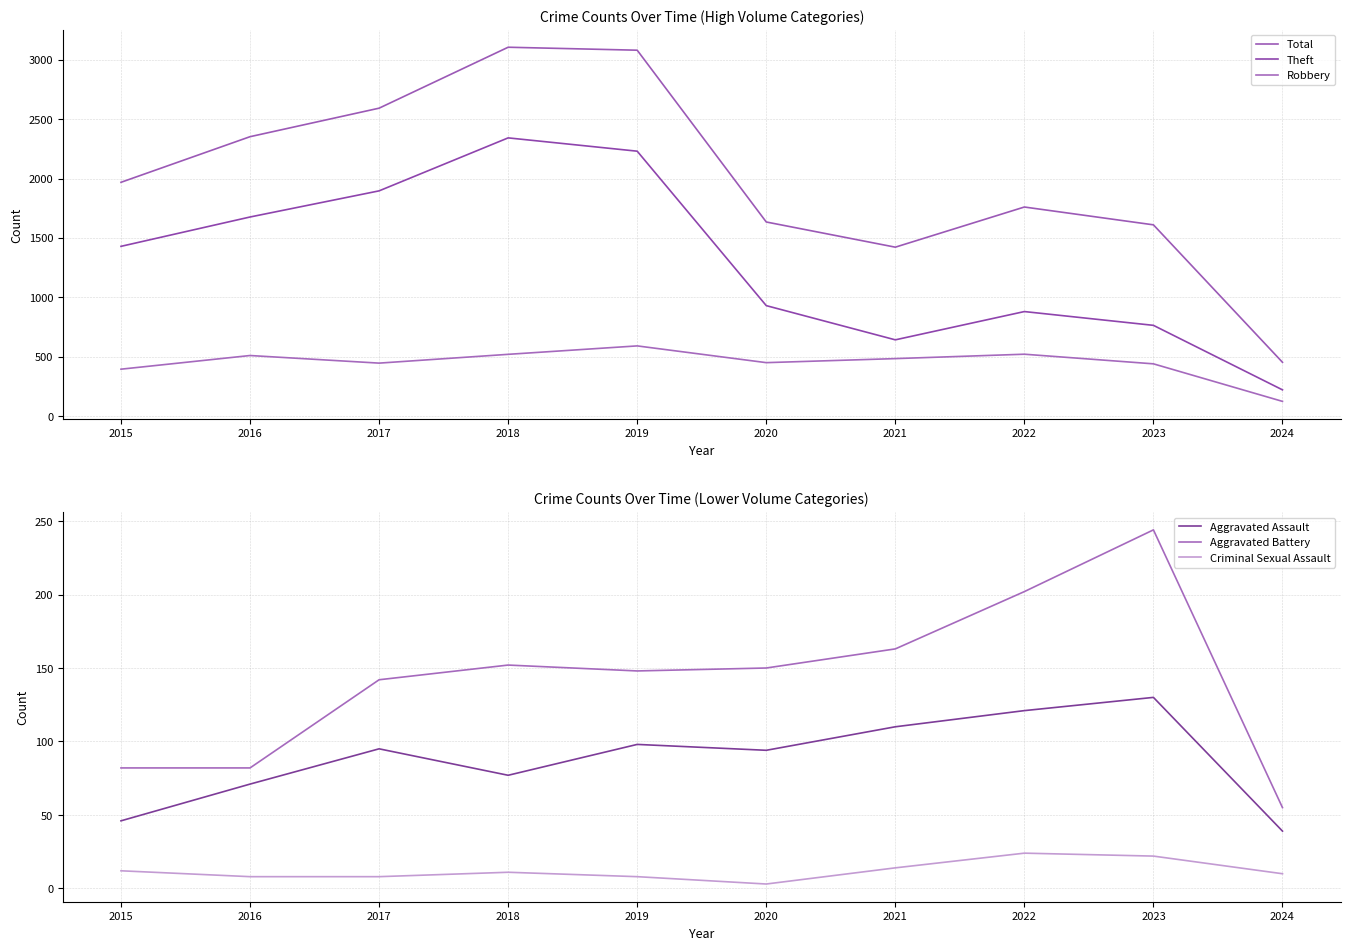

Reading right to left, transcribe all the data shown in this chart.

Total: 453	1610	1760	1422	1634	3080	3105	2592	2352	1968
Theft: 221	764	880	642	930	2230	2342	1896	1676	1429
Robbery: 124	440	521	484	450	591	520	446	510	395
Aggravated Assault: 39	130	121	110	94	98	77	95	71	46
Aggravated Battery: 55	244	202	163	150	148	152	142	82	82
Criminal Sexual Assault: 10	22	24	14	3	8	11	8	8	12